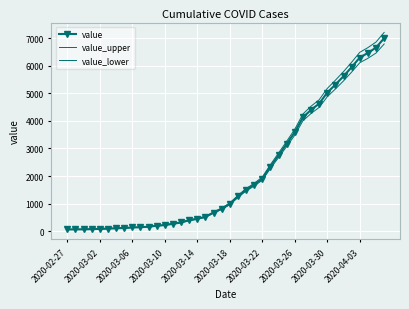

Count the number of data series in this chart.

3